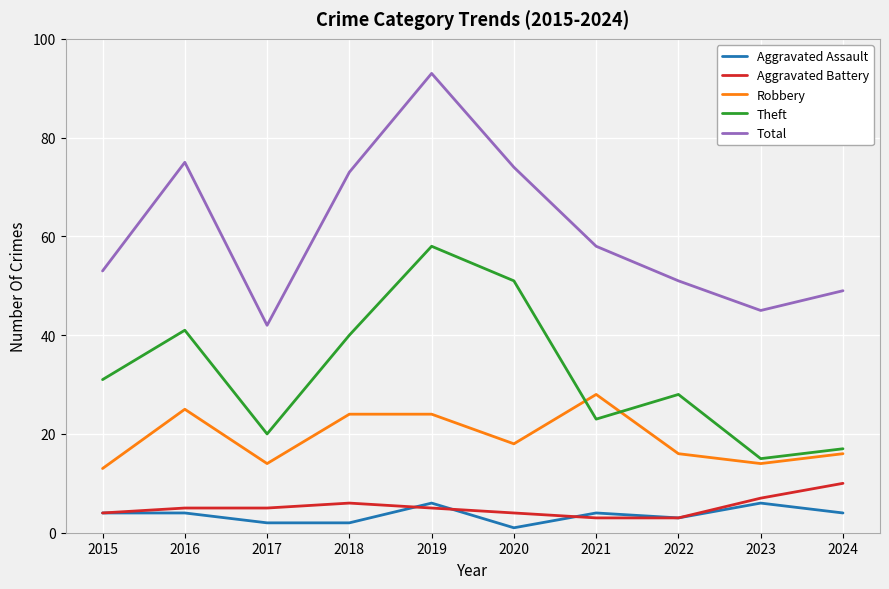

In Total, how many points are higher than both neighbors (excluding endpoints)?

2